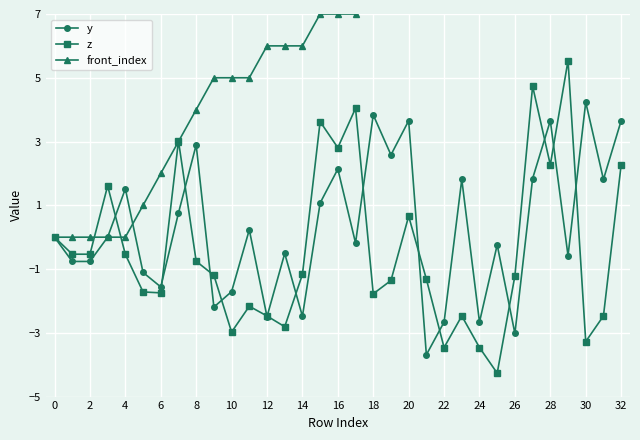

True or false: y has more than 0 interior local peaks.

True